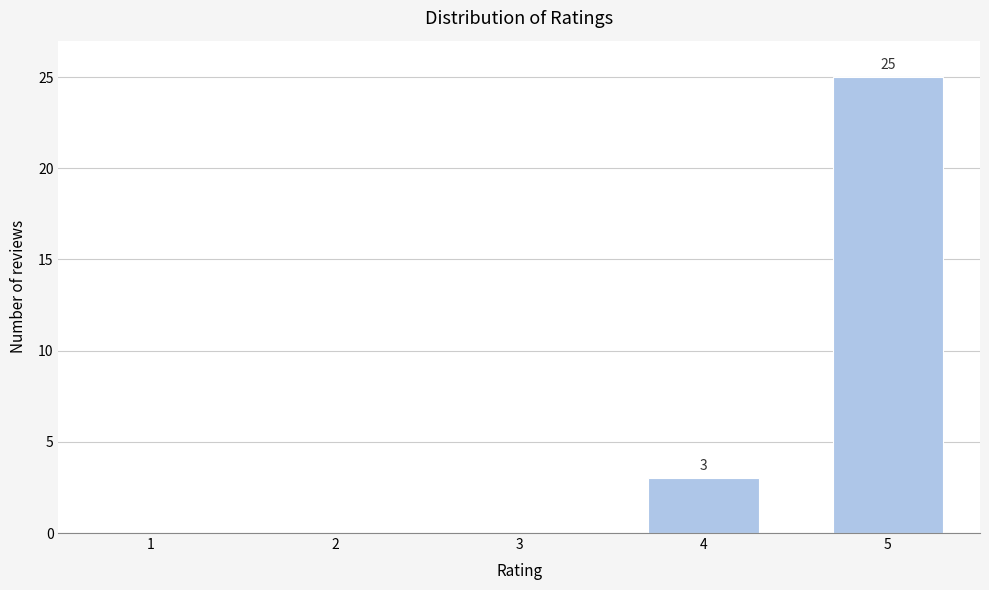

Reading left to right, extract all data points from this chart.

1=0	2=0	3=0	4=3	5=25